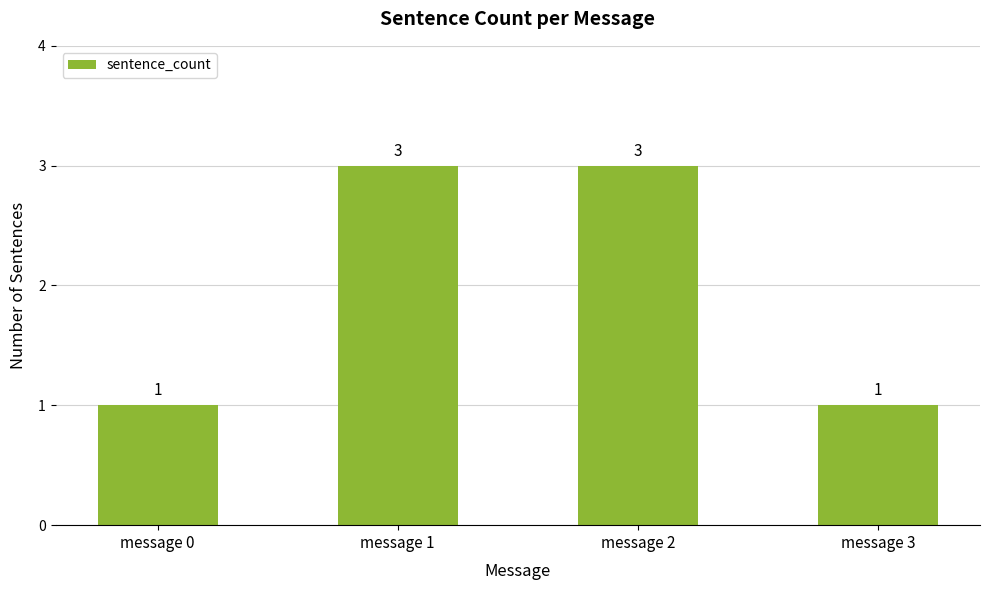

Reading left to right, what are all the values shown in this chart?

message 0=1	message 1=3	message 2=3	message 3=1